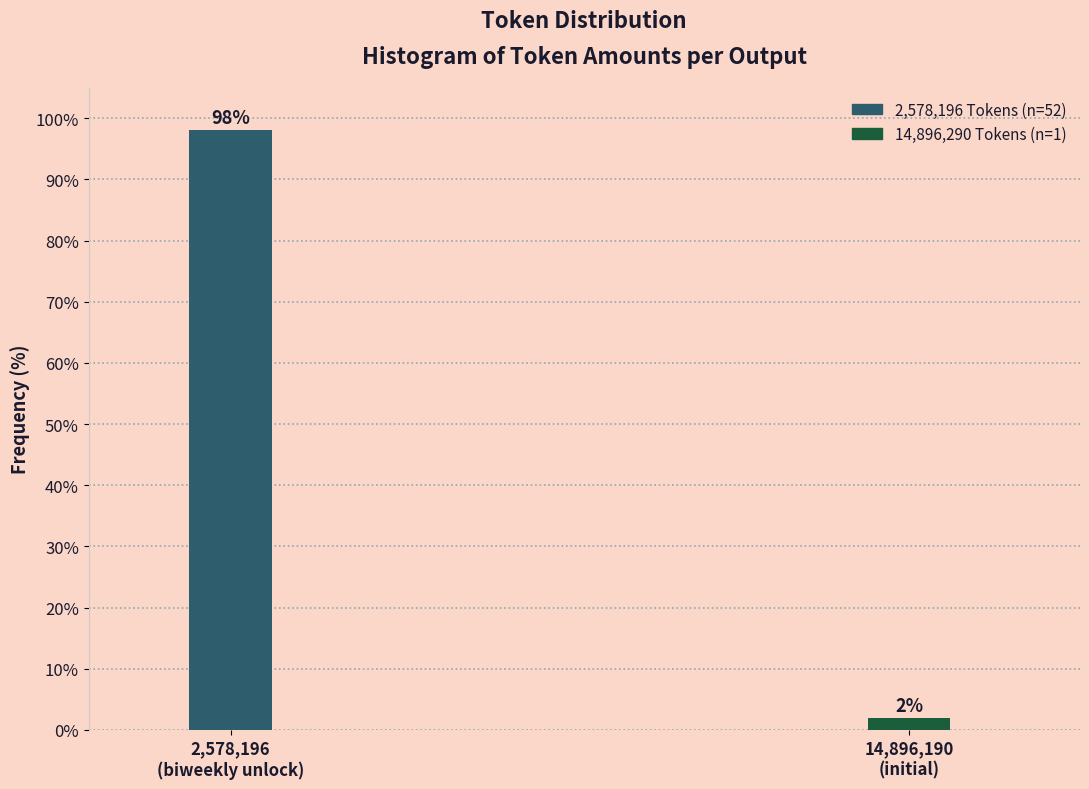

What is the maximum value shown in the chart?

98.1